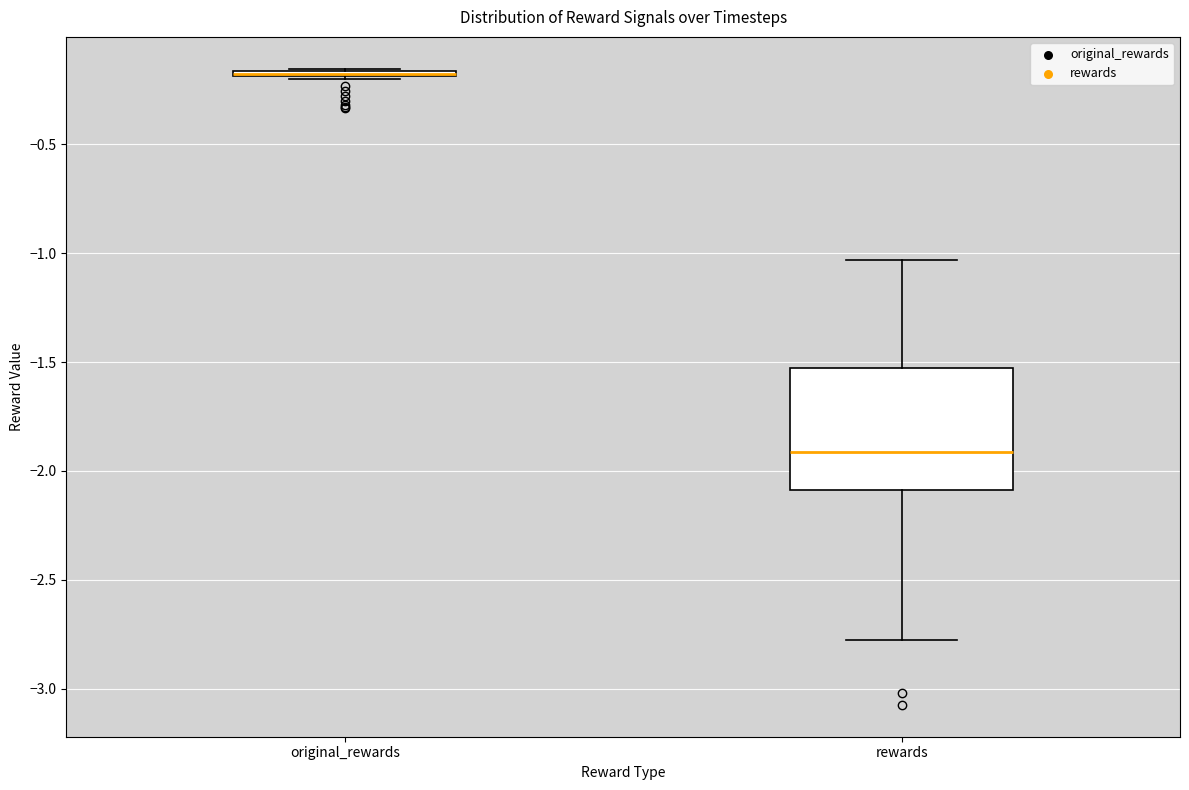

Comparing the boxes themselves (not the whiskers), which one is the tallest?

rewards